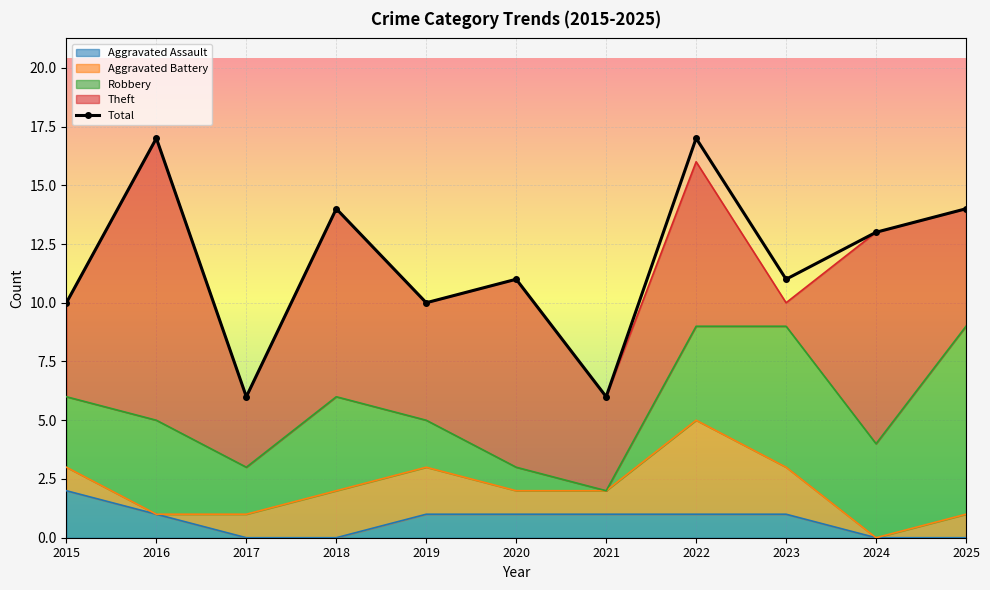

Between 2016 and 2018, which is larger?

2016